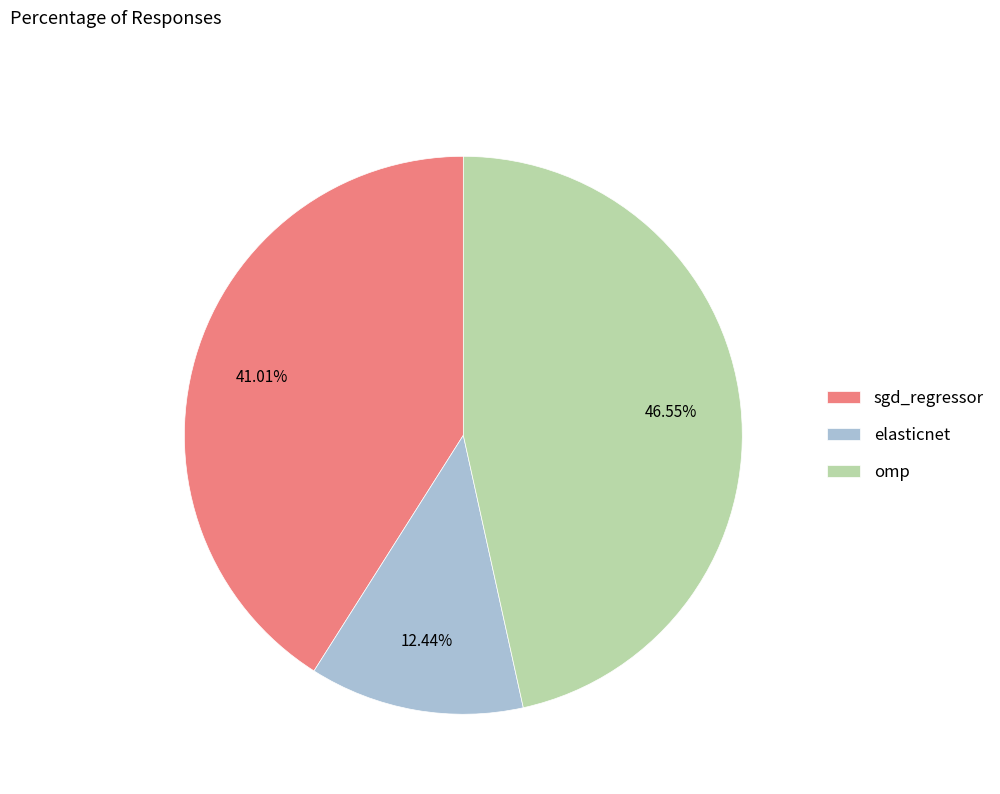

True or false: elasticnet accounts for 12% of the total.

True